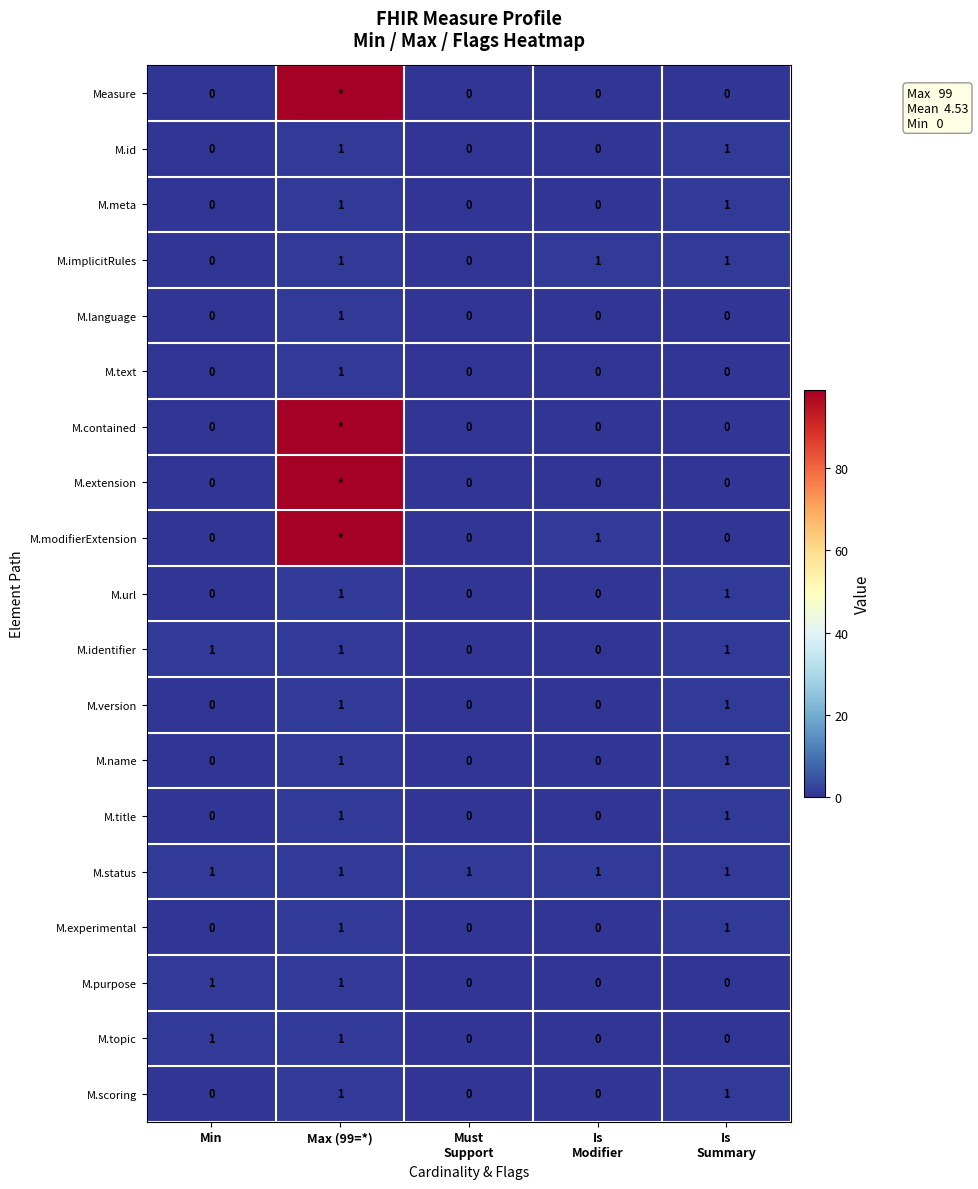

The M.experimental series shows 0 at Max (99=*). True or false?

False